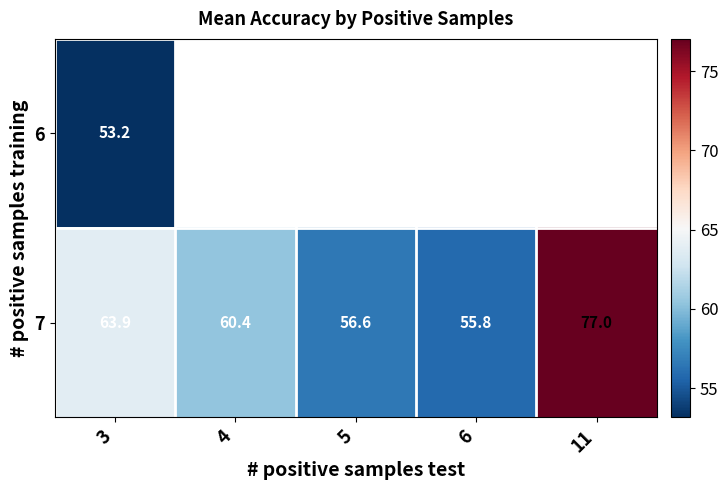

How many data points in 7 are less than 60?

2